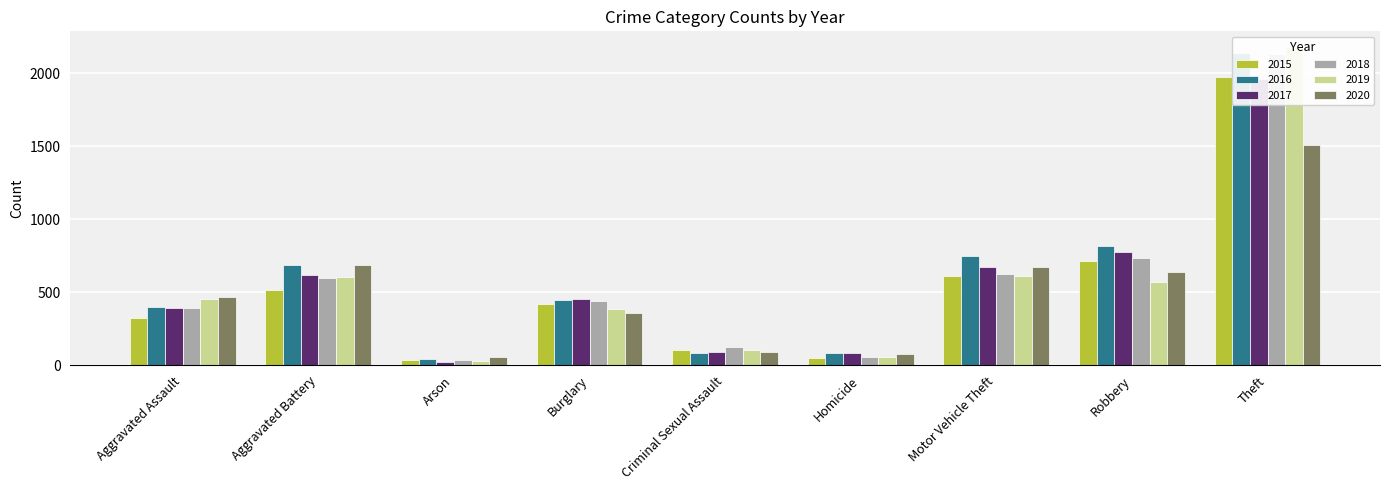

At which label is 2020 closest to 781?

Aggravated Battery